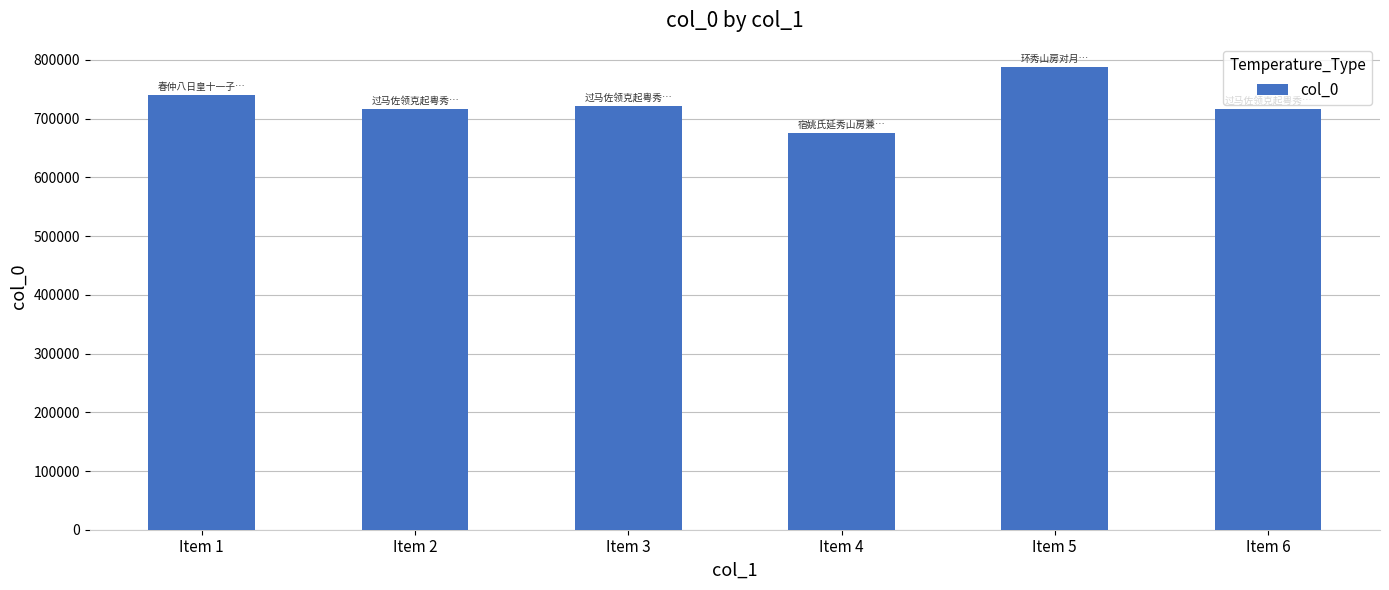

What is the sum of the values at Item 5 and Item 2?

1505667